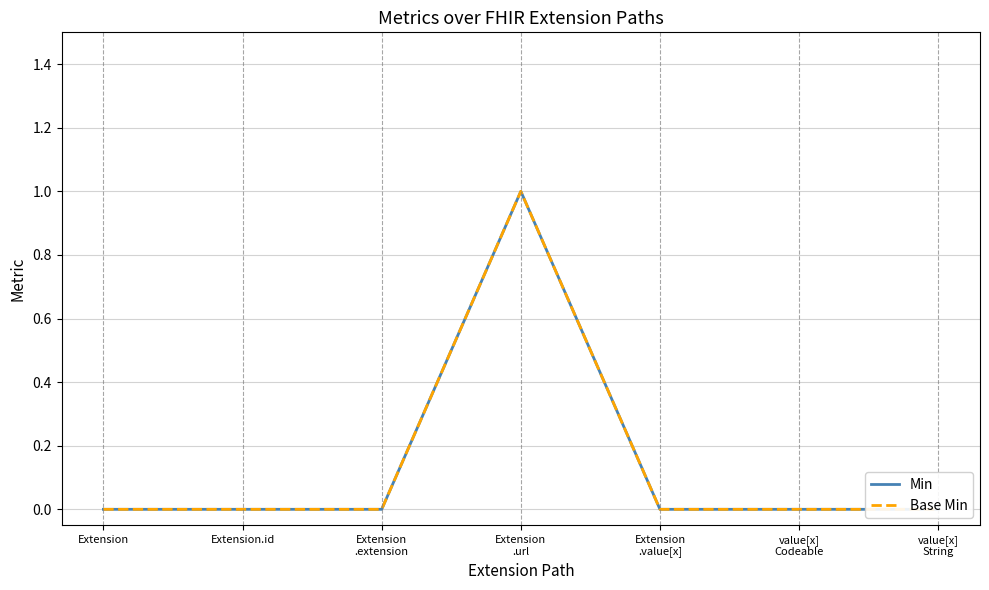

How many categories are shown in the chart?

7